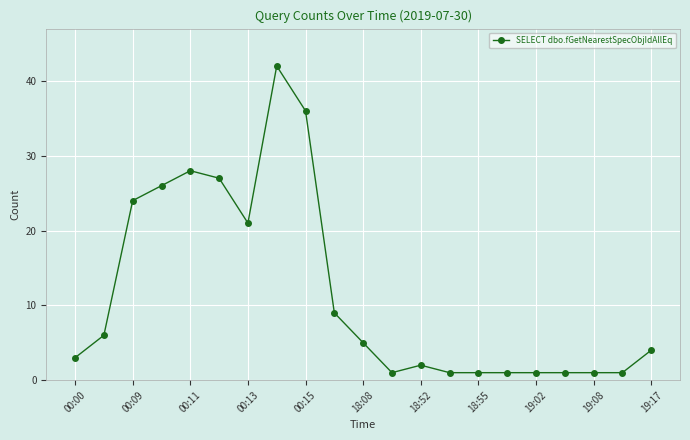

What is the value of the 18th point from the left?

1